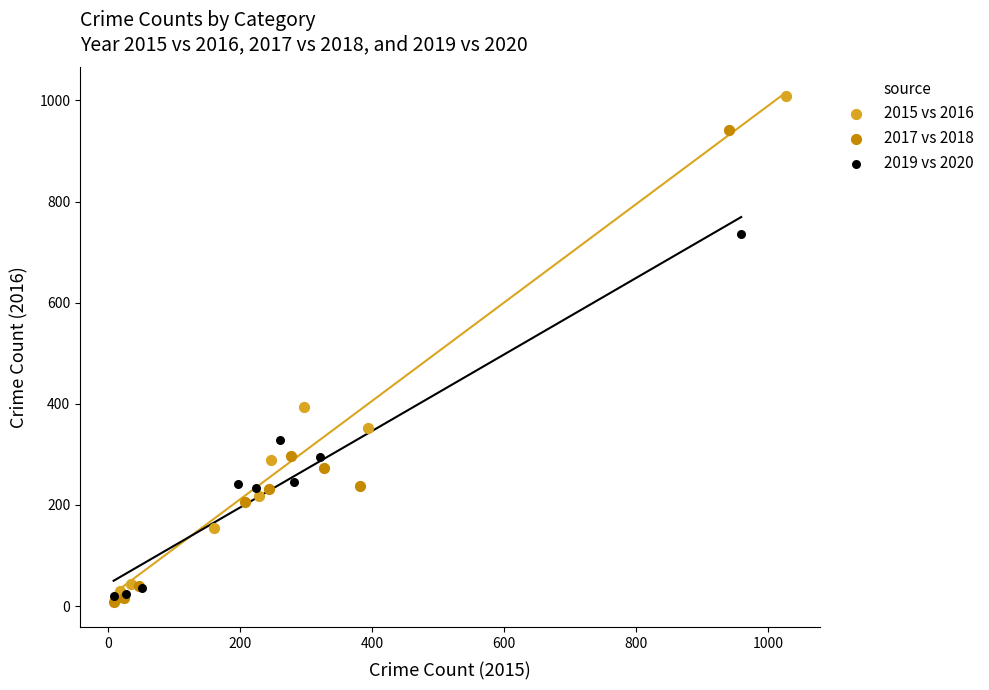

Which series has the widest spread of Y values?

2015 vs 2016